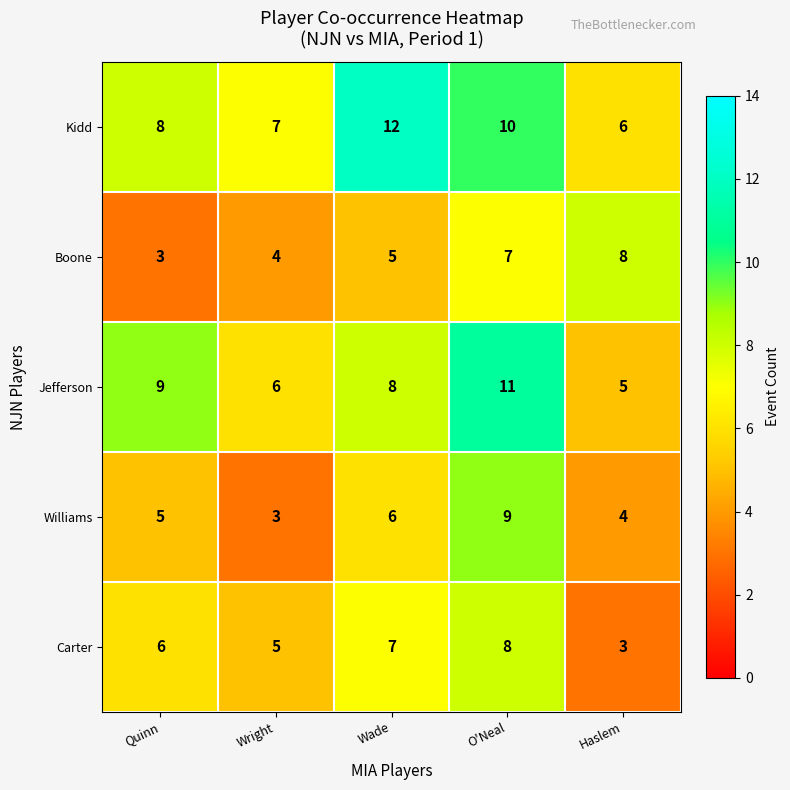

How many series are shown in this chart?

5